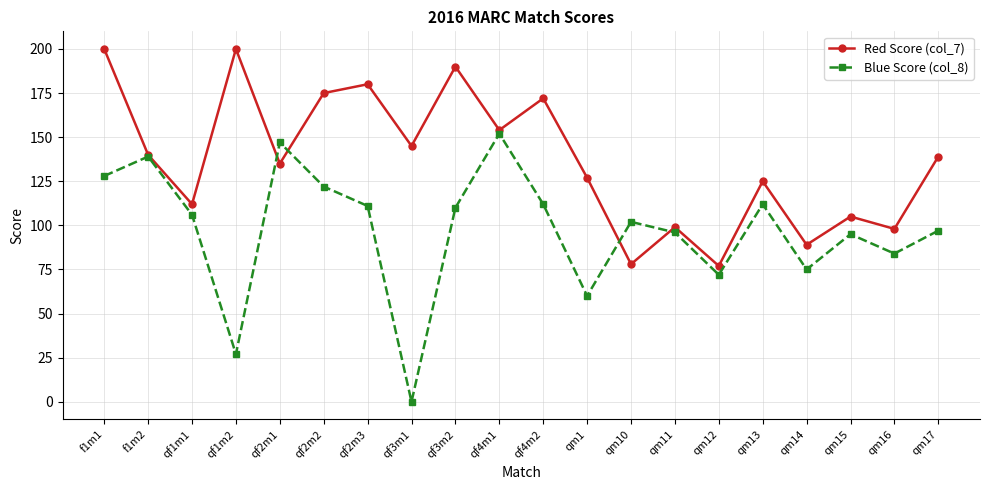

True or false: Red Score (col_7) and Blue Score (col_8) intersect in this chart.

True